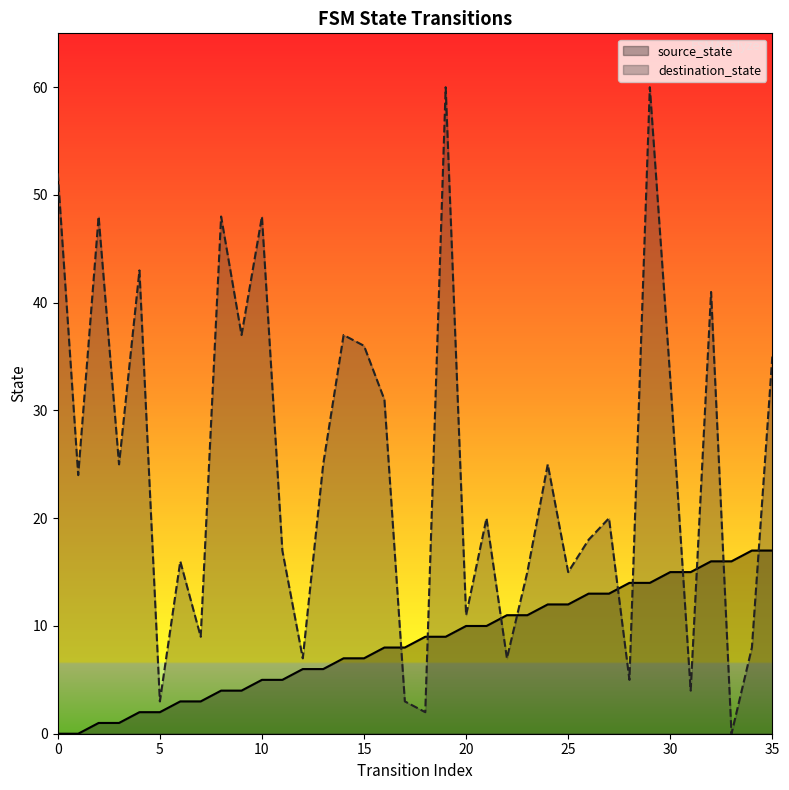

Where is the first local minimum for destination_state?

1